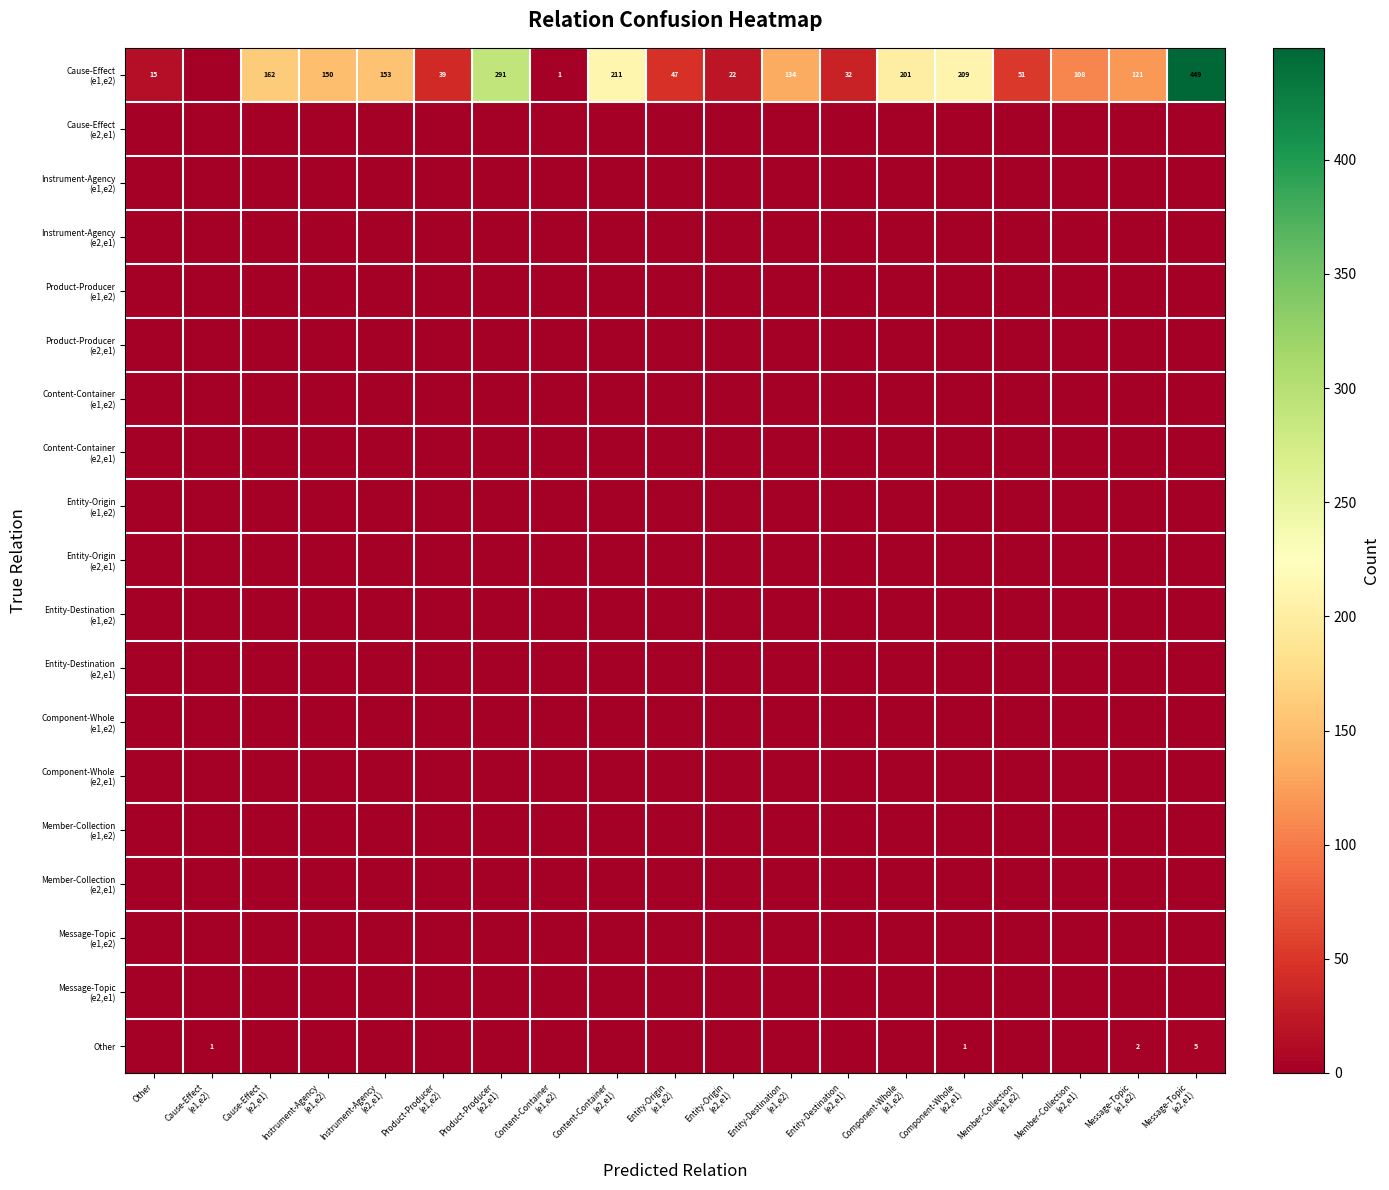

Which has a higher value, Component-Whole
(e1,e2) or Instrument-Agency
(e1,e2)?

Component-Whole
(e1,e2)